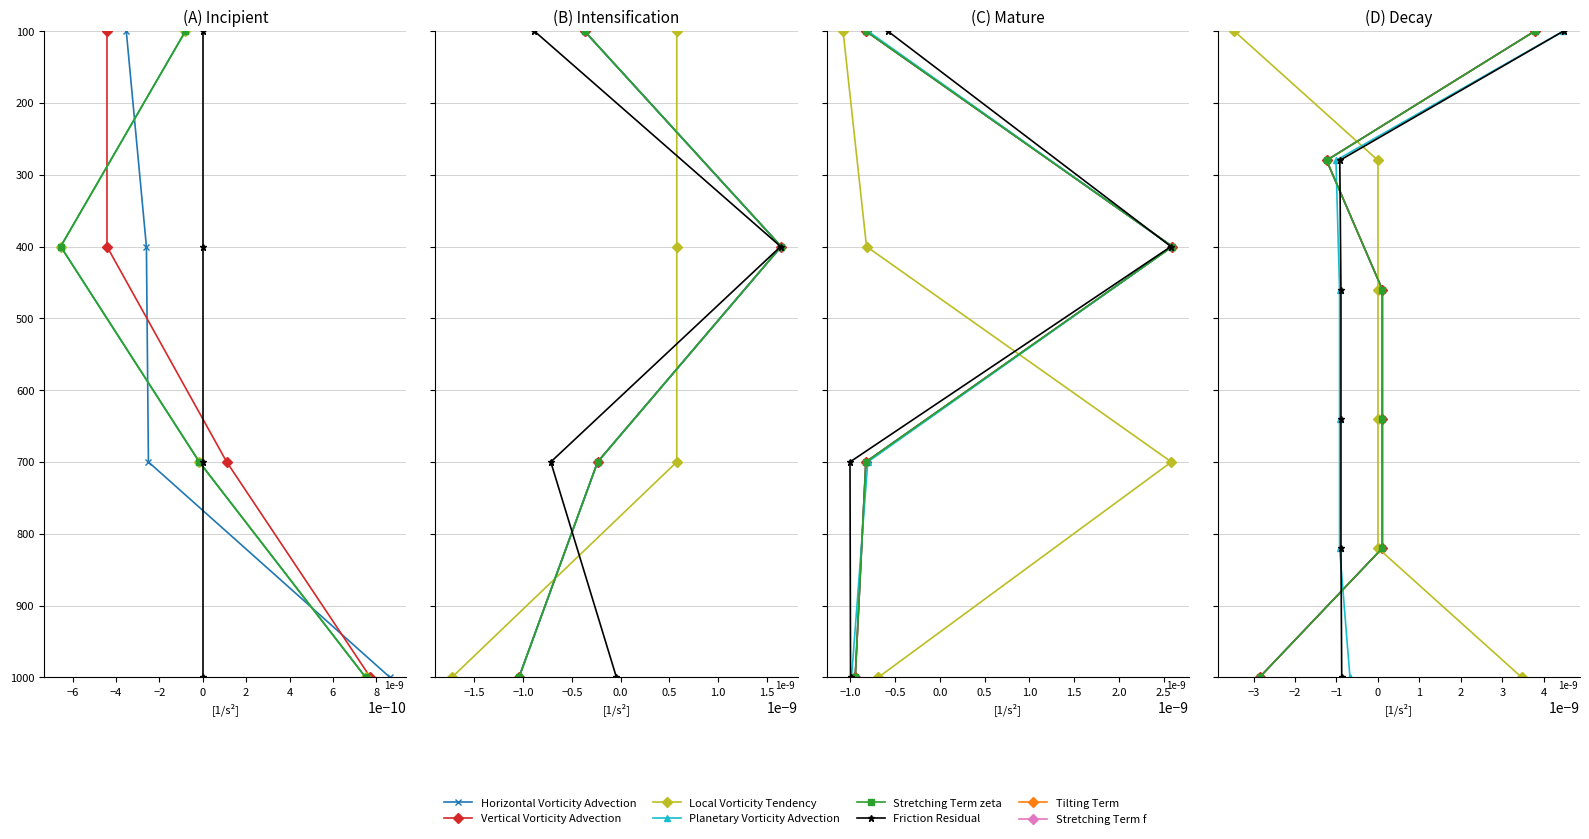

How many Stretching Term zeta values are between 280 and 820?

4